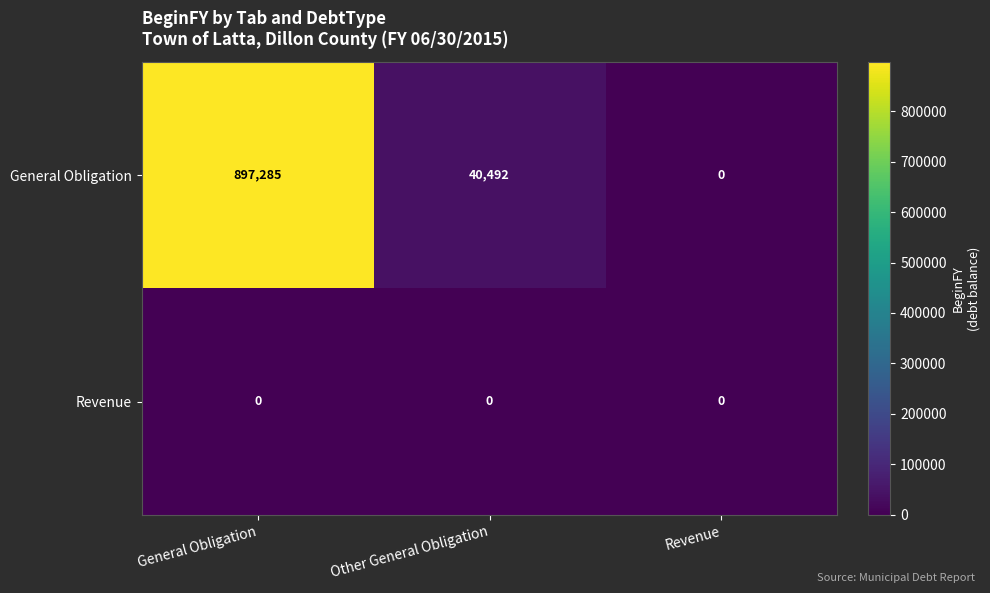

Rank the series by their average value, from highest to lowest.

General Obligation, Revenue